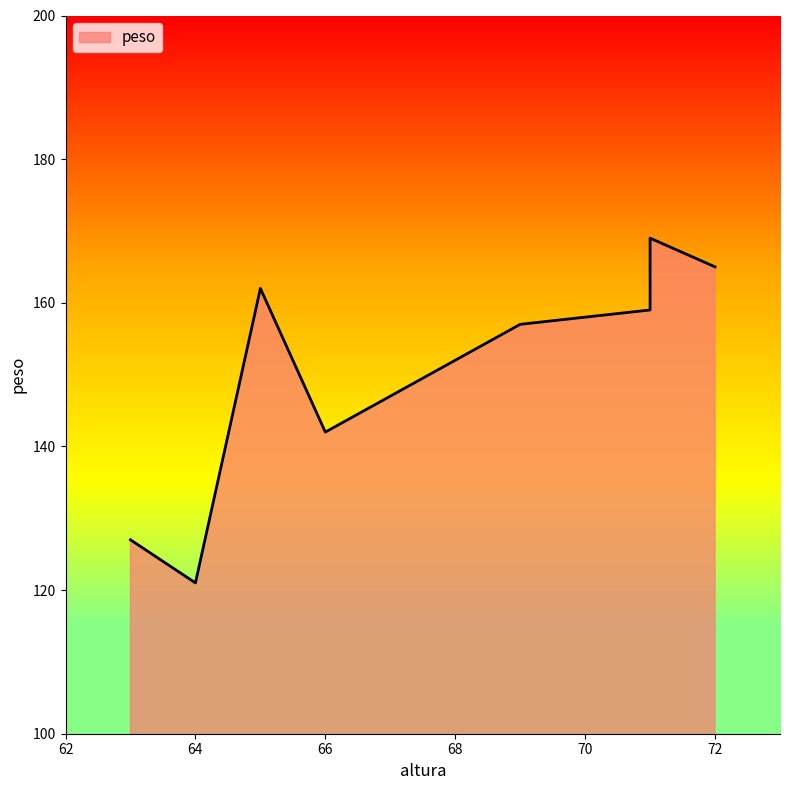

How many interior local peaks (higher than both neighbors) does the data have?

2